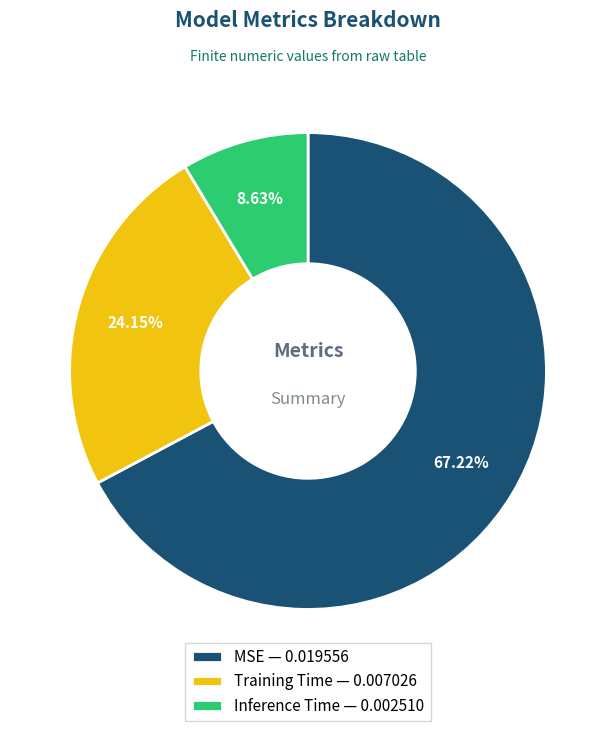

To the nearest percent, what is the difference between the largest and smallest slice percentages?

59%